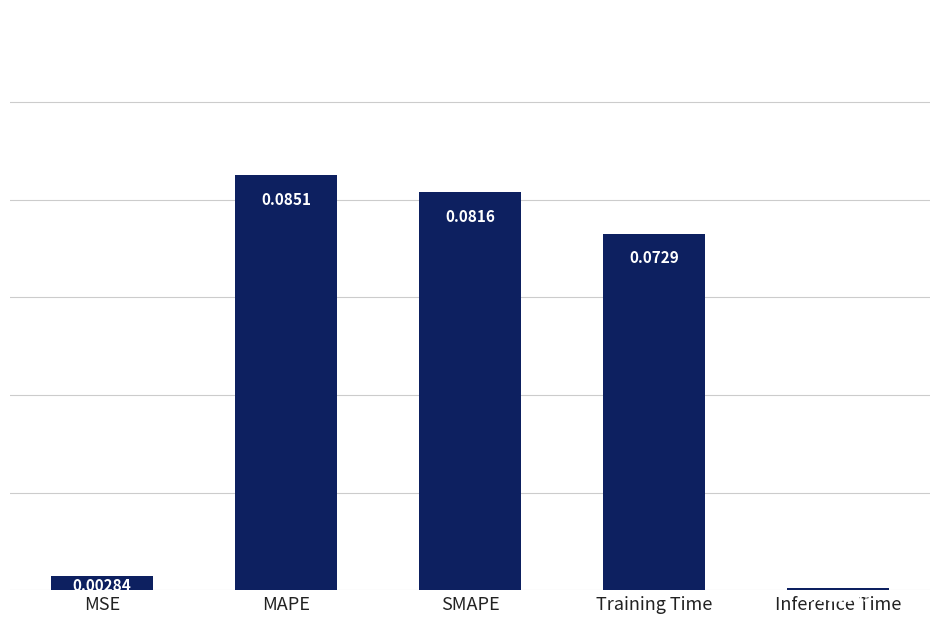

Where is the data nearest to the value 0?

Inference Time